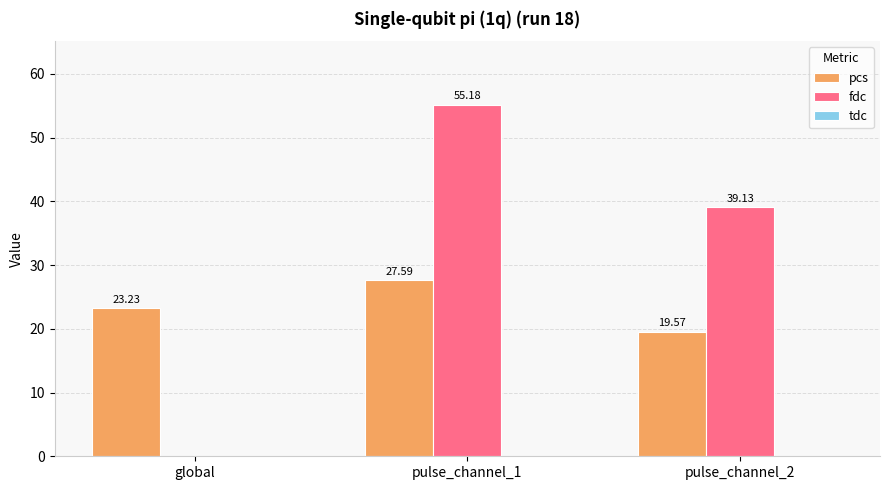

Where is pcs nearest to the value 23?

global